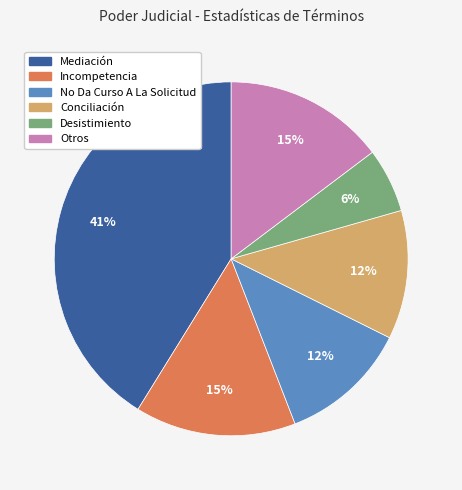

Does any single category account for the majority?

No